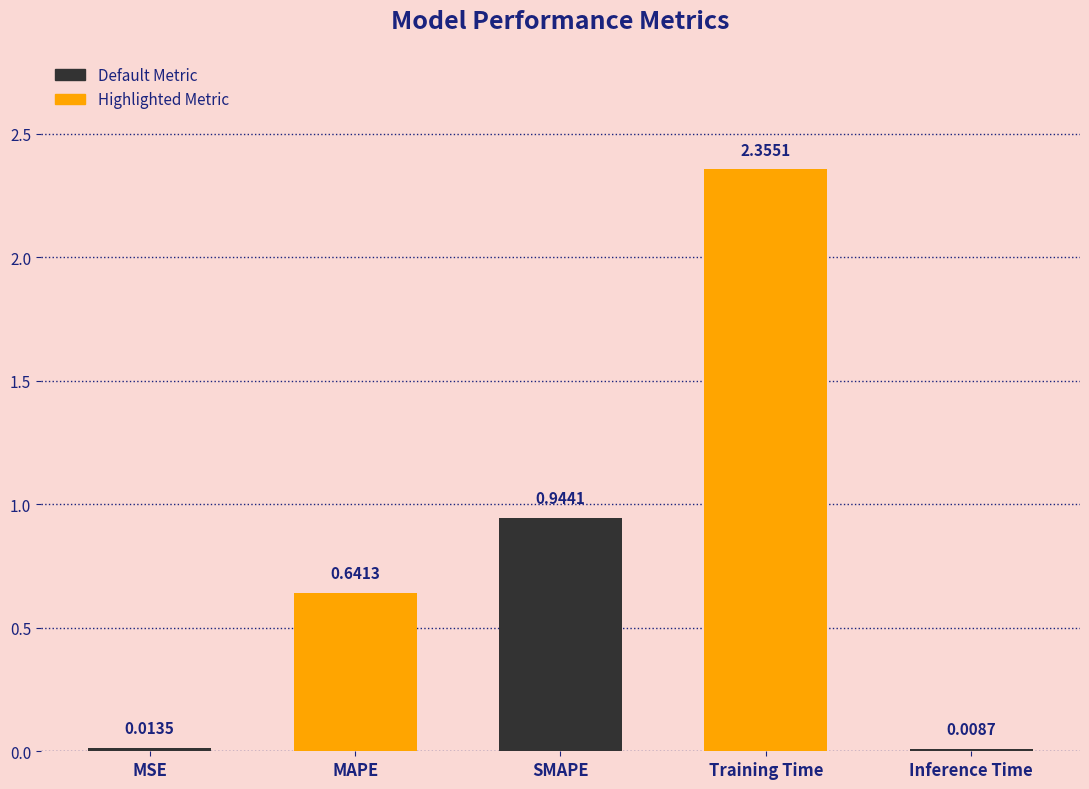

At which category does the chart reach its minimum across all series?

Inference Time